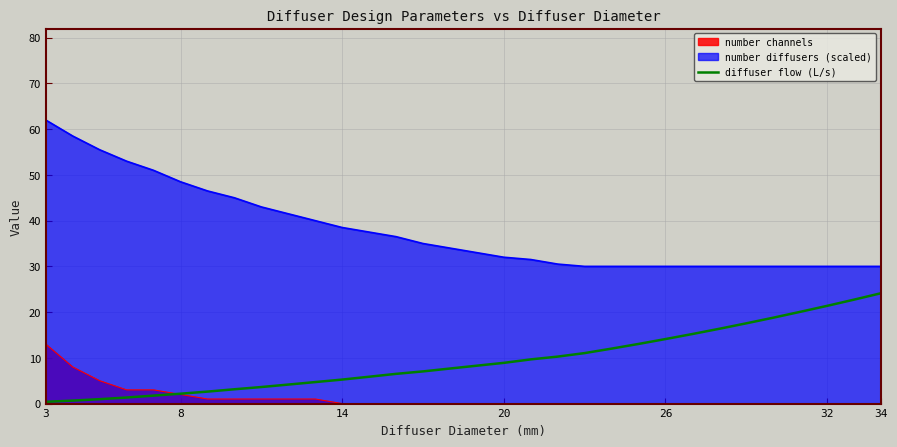

Rank the series by their maximum value, from highest to lowest.

number diffusers (scaled), diffuser flow (L/s), number channels